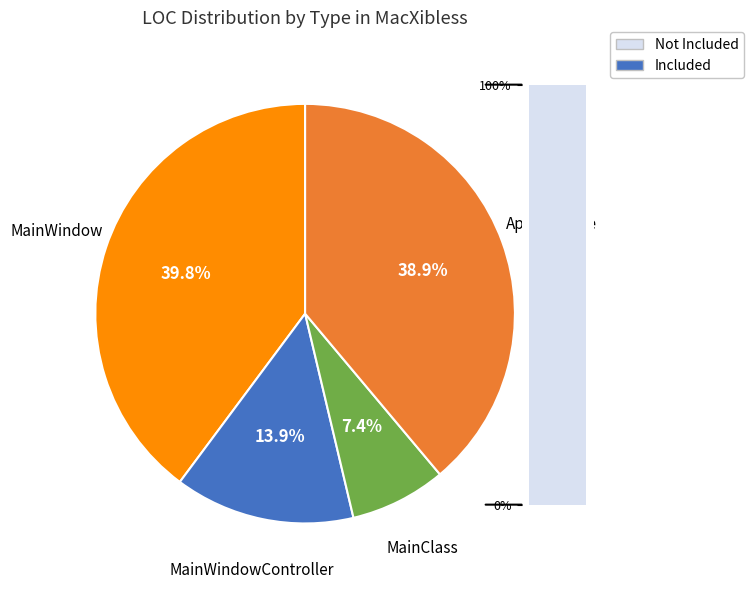

Which slice is the smallest?

MainClass